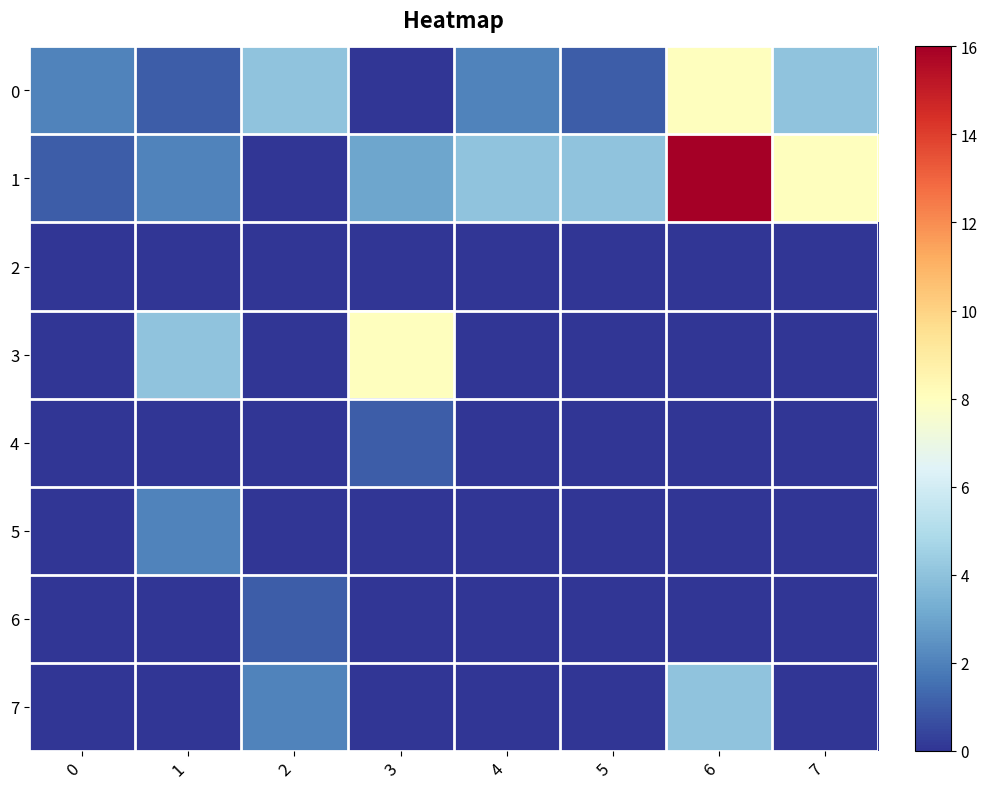

At which category does the chart reach its peak across all series?

6